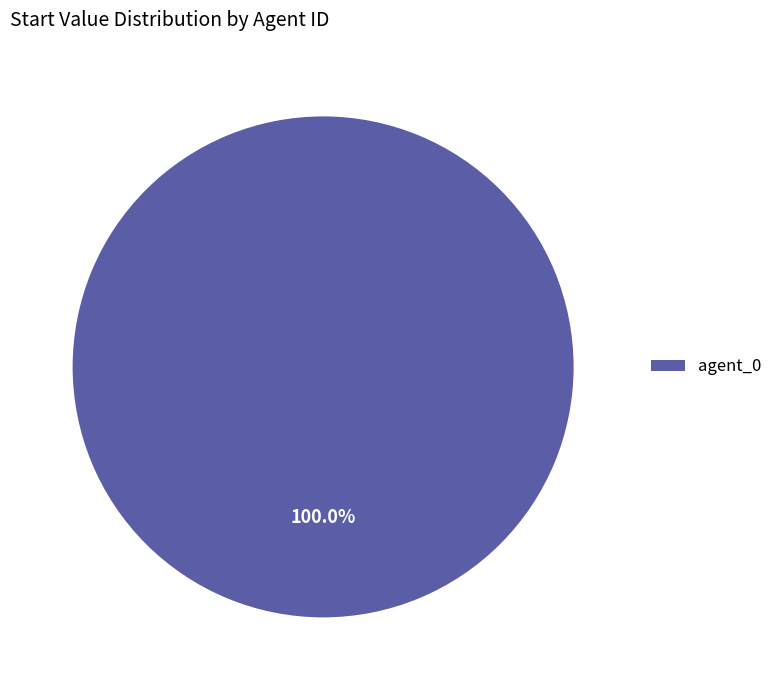

What is the majority slice?

agent_0